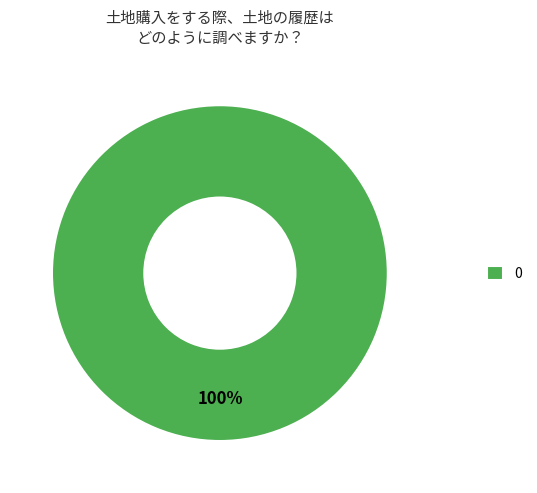

How many slices are in this pie chart?

1